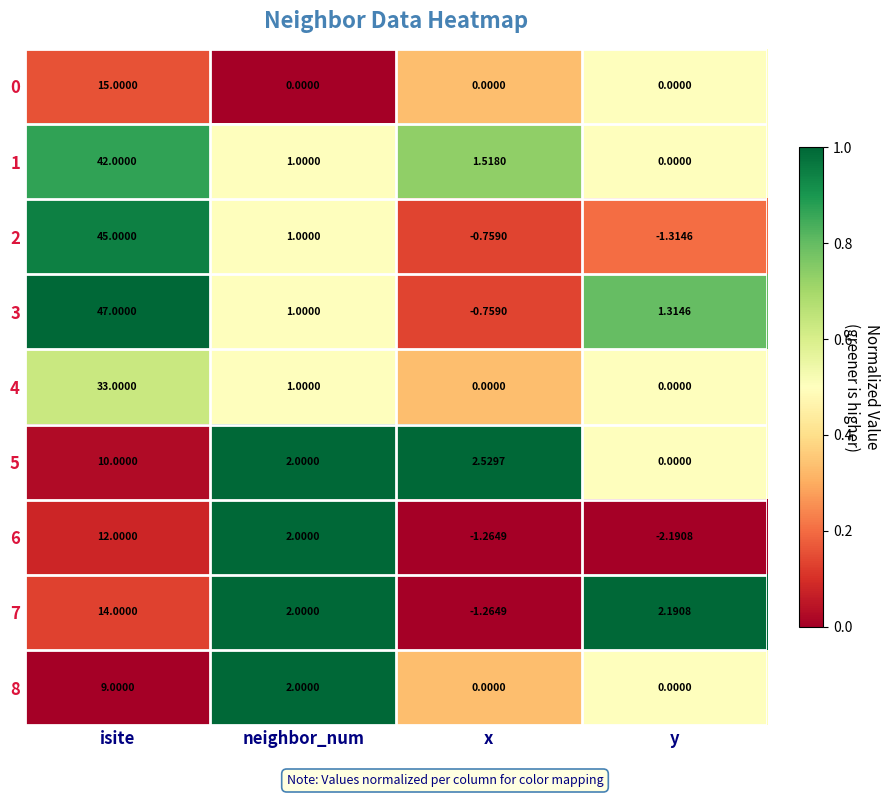

What is the total value across all series at neighbor_num?

12.0